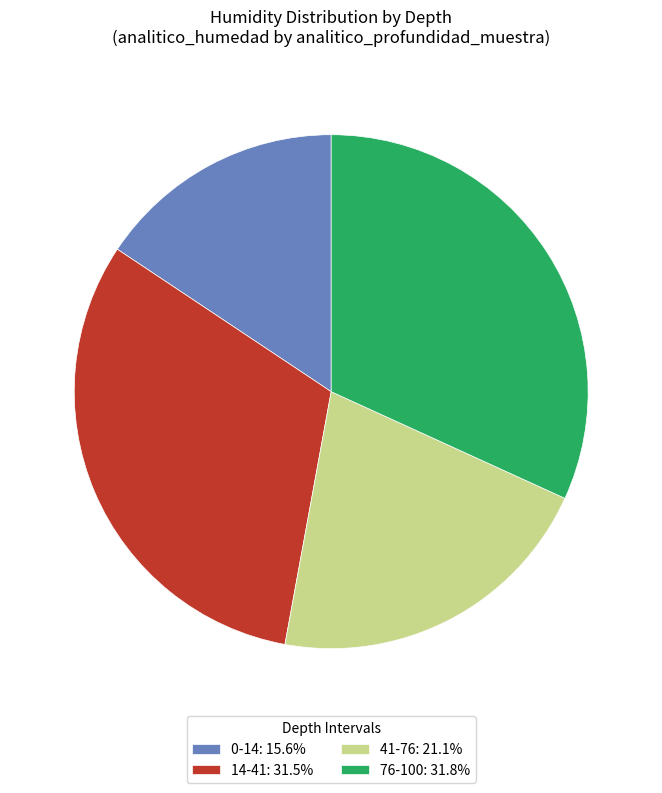

Which category has the smallest portion of the pie?

0-14